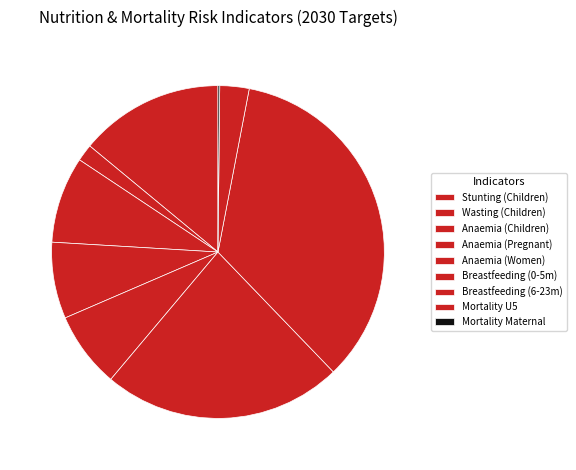

Which slice is the largest?

Breastfeeding (6-23m)